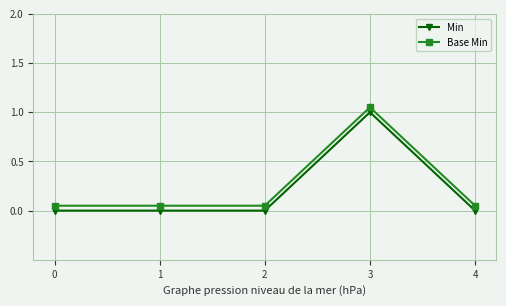

Rank the series by their average value, from lowest to highest.

Min, Base Min